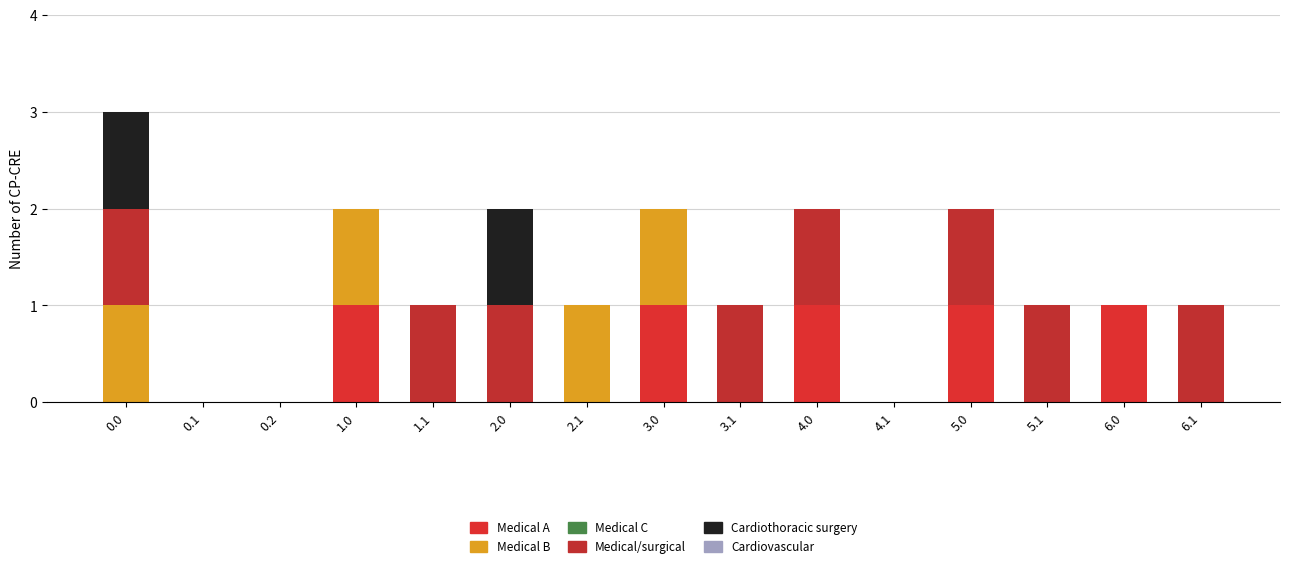

Are the bars horizontal?

No